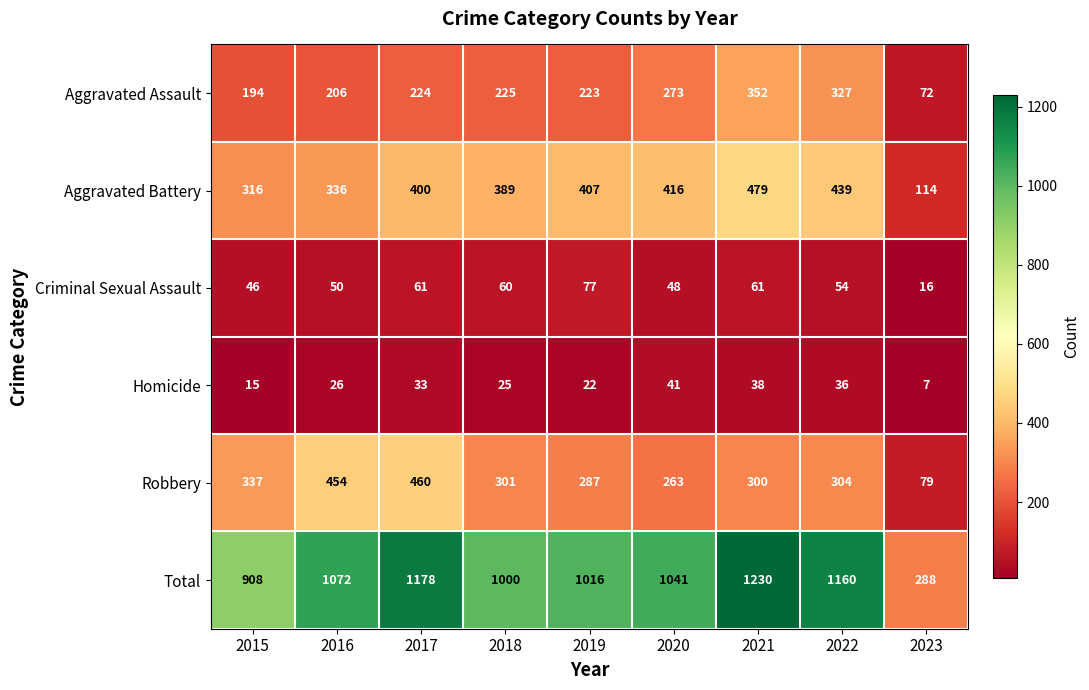

What is the difference between the Aggravated Battery values at 2023 and 2017?

286